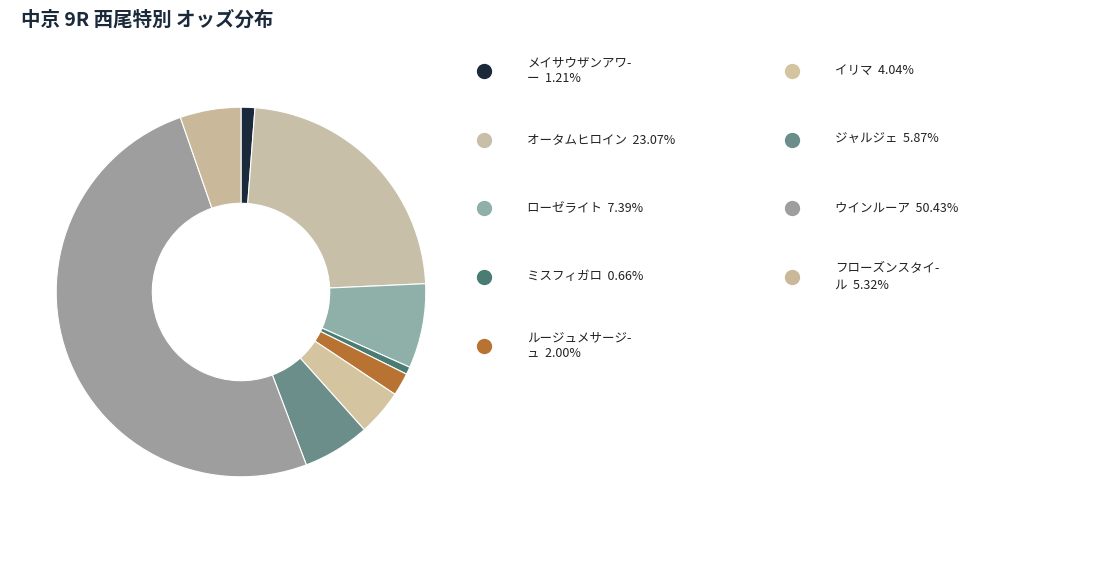

Rank the categories by value from highest to lowest.

ウインルーア, オータムヒロイン, ローゼライト, ジャルジェ, フローズンスタイル, イリマ, ルージュメサージュ, メイサウザンアワー, ミスフィガロ